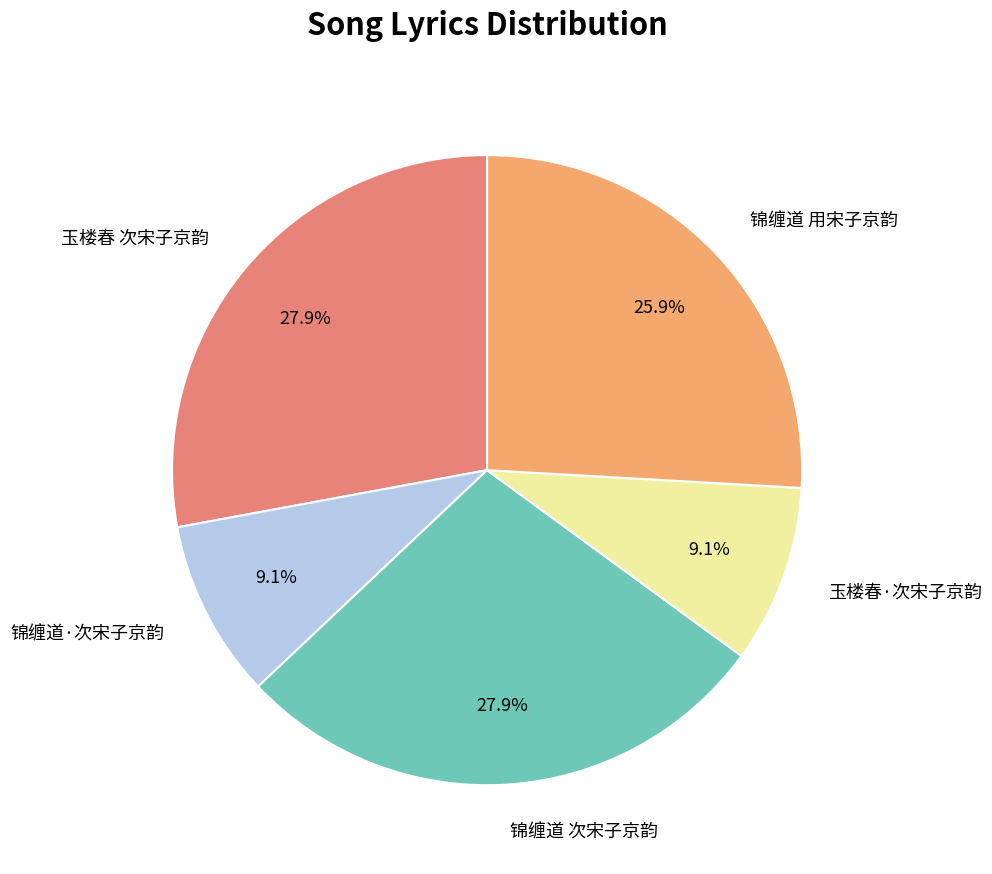

Is there a majority slice in this chart?

No